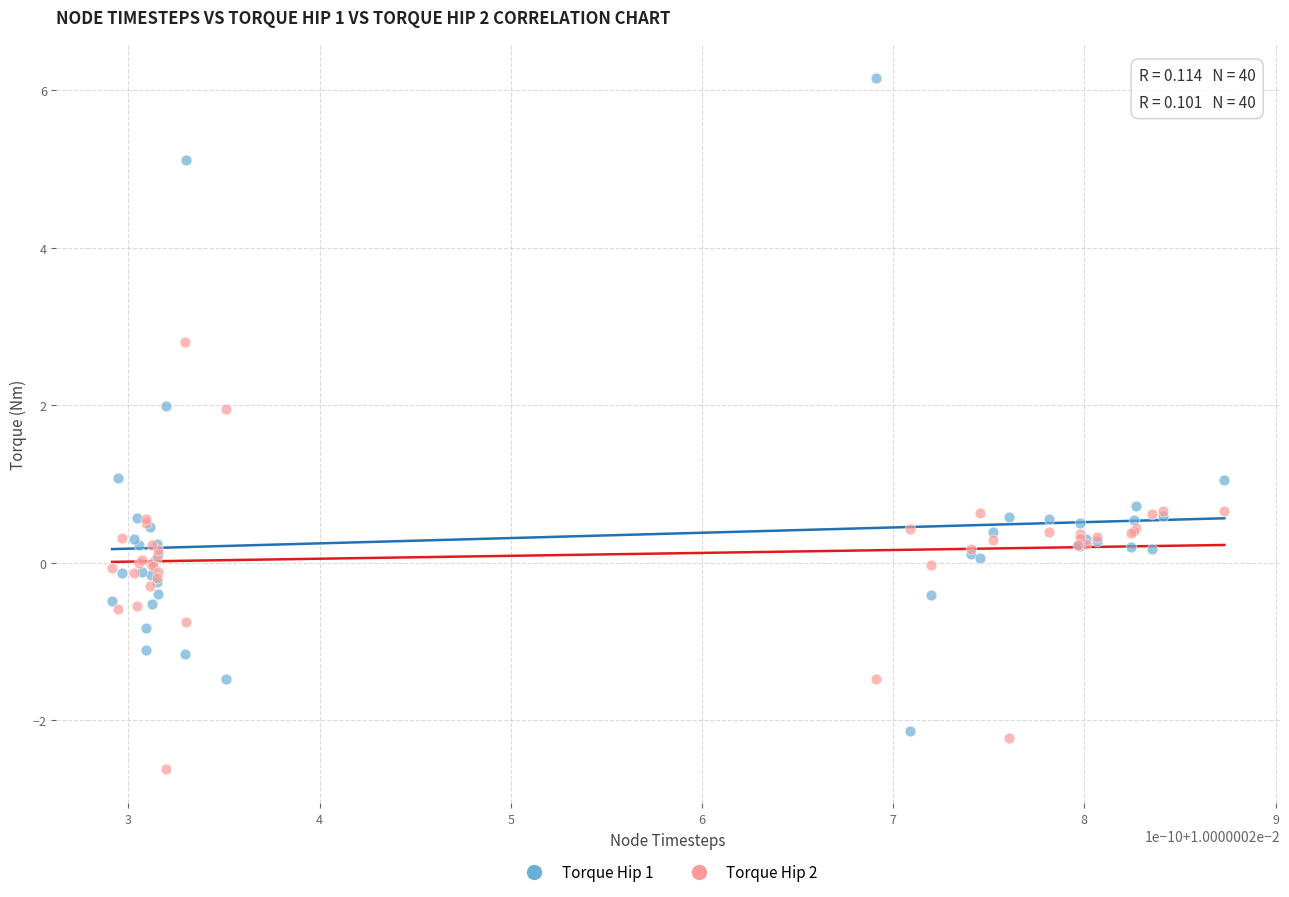

Which series contains the highest Y value?

Torque Hip 1